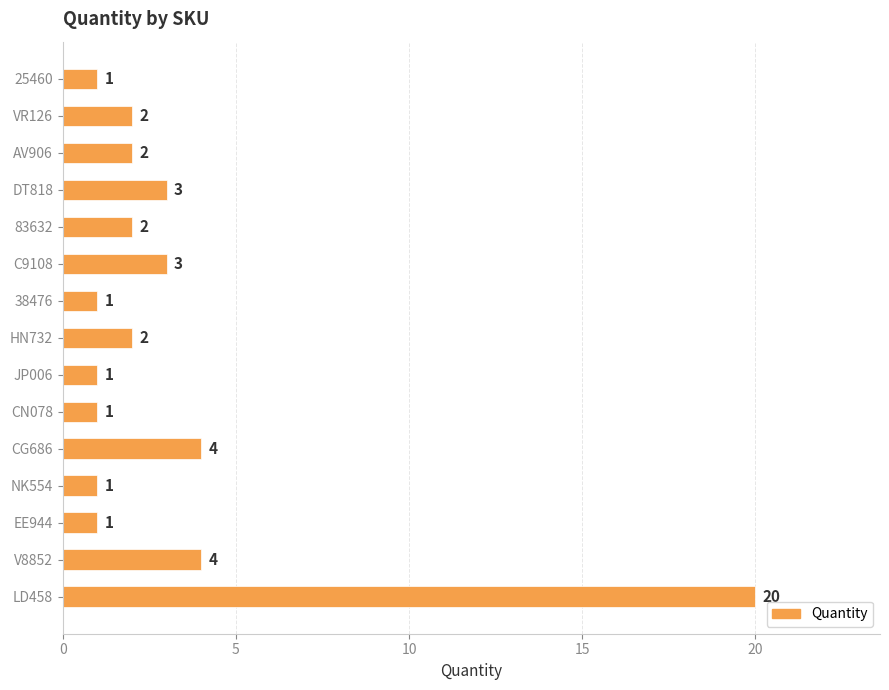

What is the smallest value displayed?

1